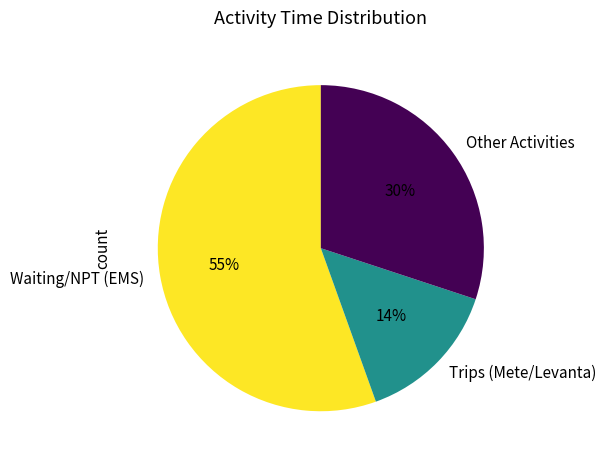

What is the majority slice?

Waiting/NPT (EMS)